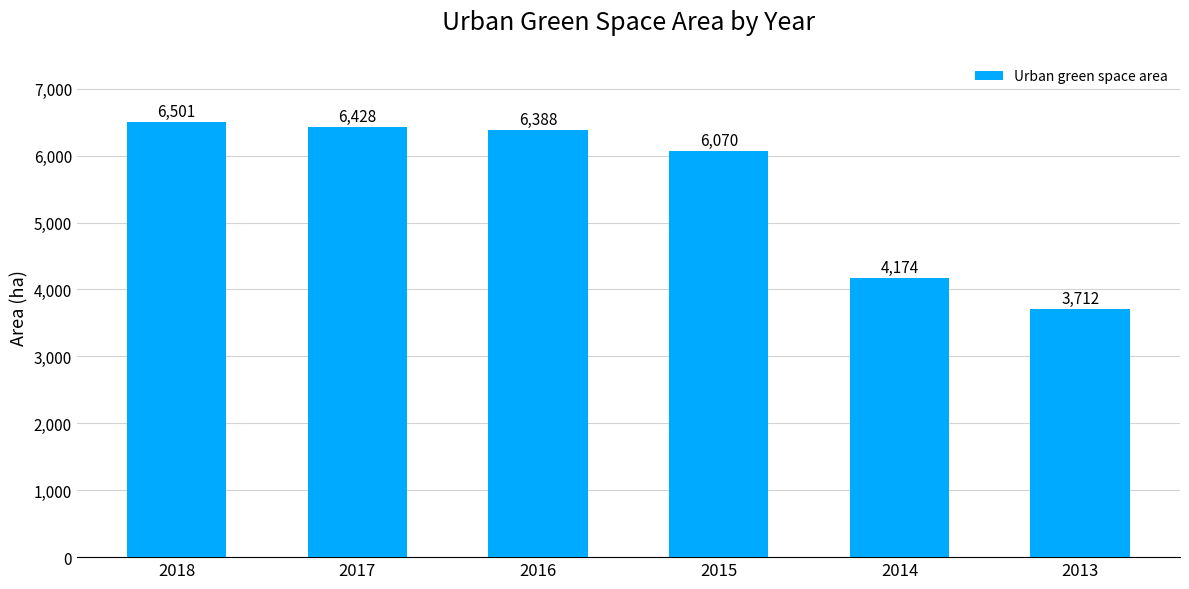

Is it true that the value at 2017 is 6428?

True